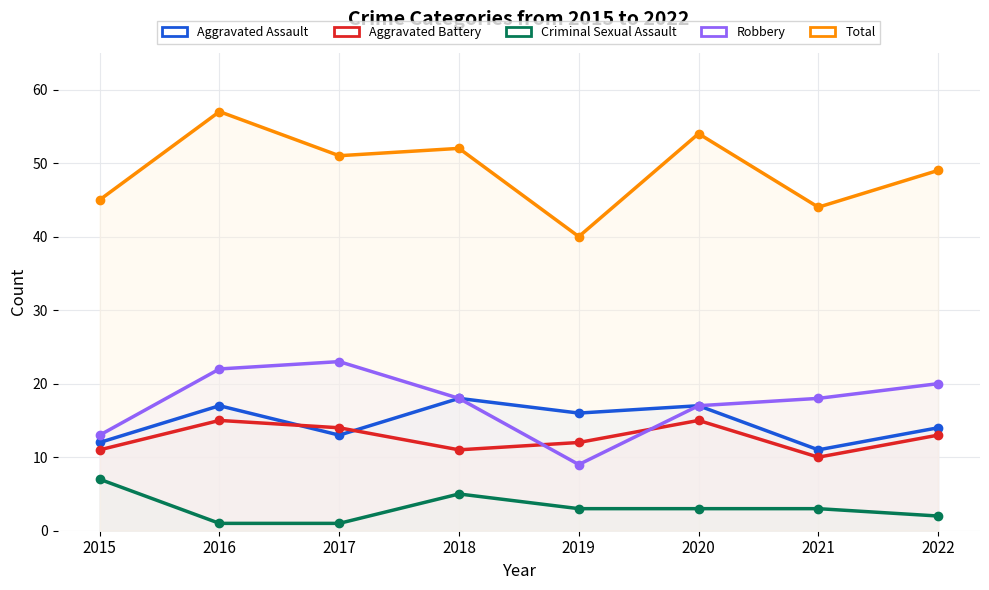

What is the highest value of the Total series?

57